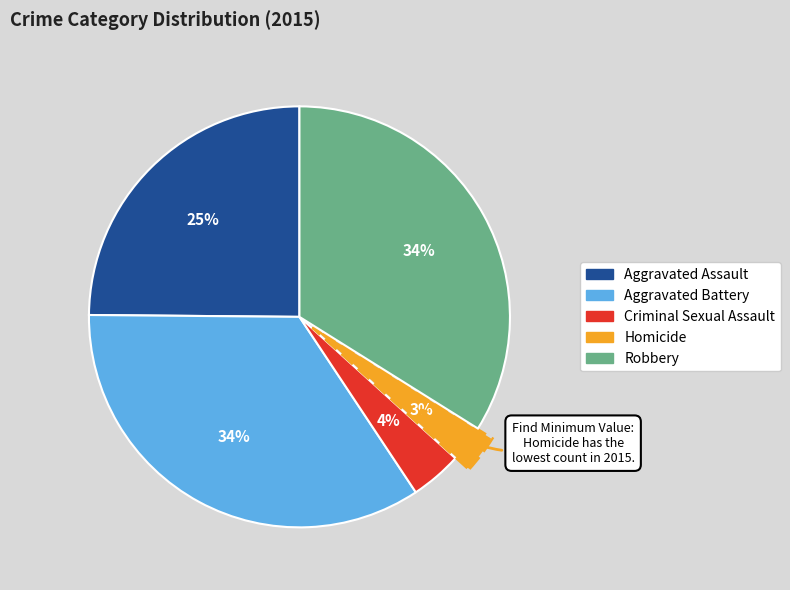

To the nearest percent, what is the difference between the Criminal Sexual Assault and Homicide slice percentages?

1%